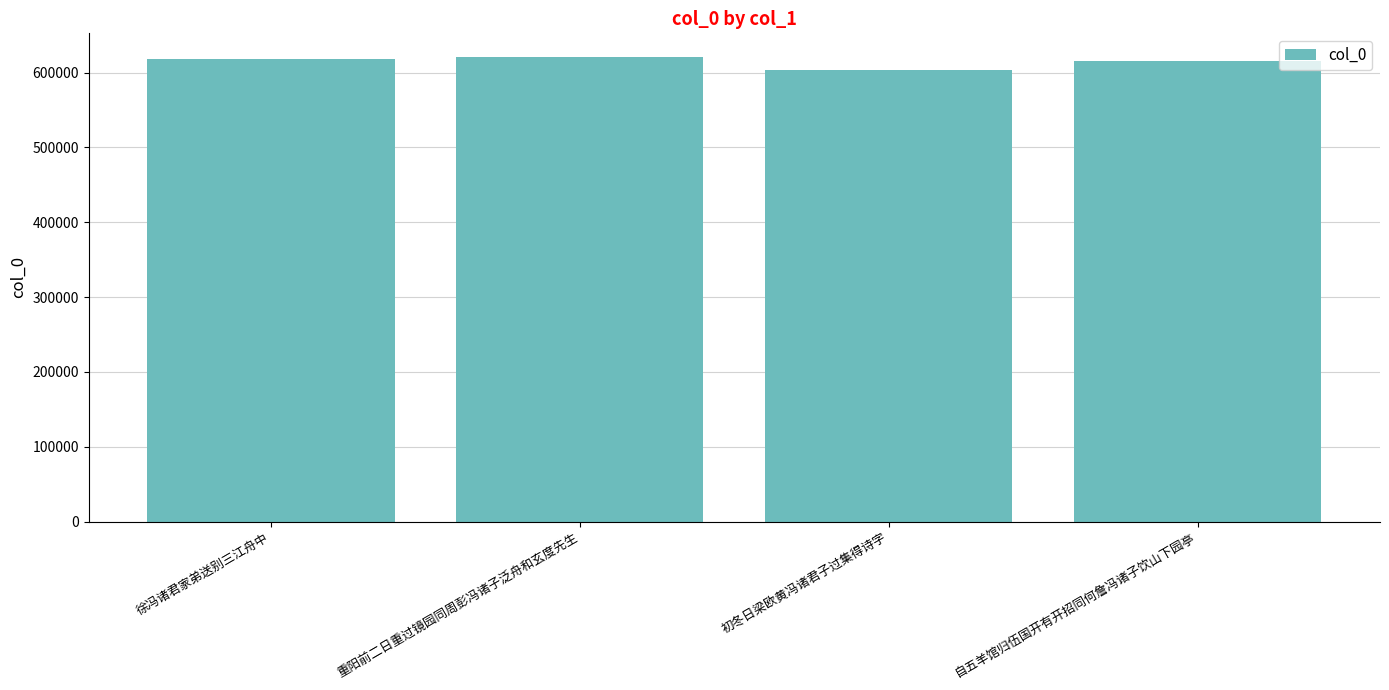

What position from the right is 初冬日梁欧黄冯诸君子过集得诗字?

2